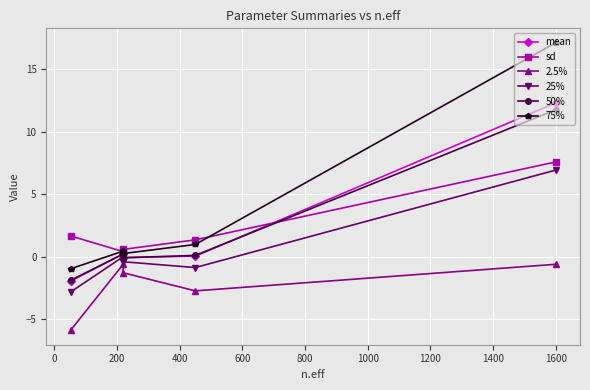

Is this an area chart (filled region under the line)?

No